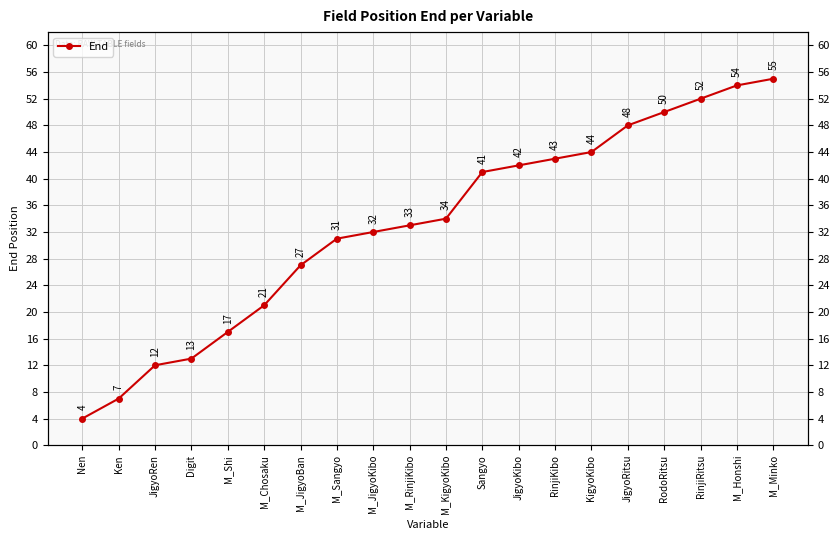

Count the number of categories in the chart.

20